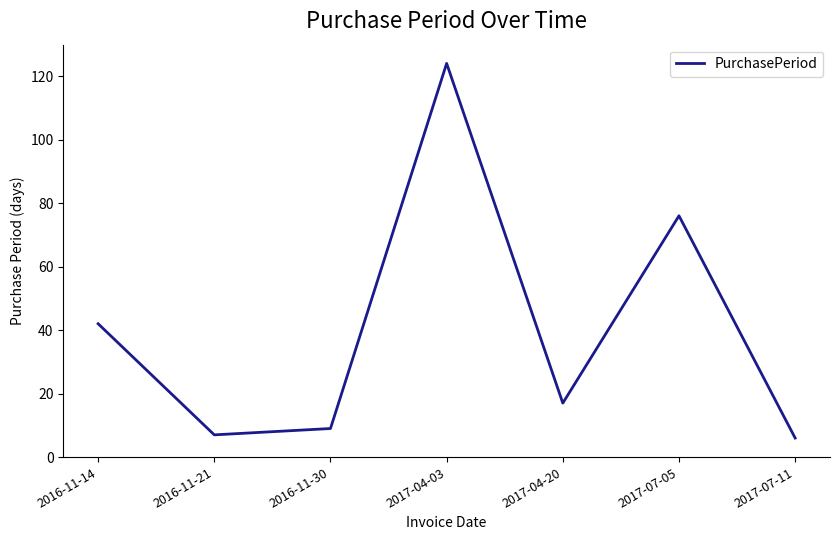

What is the difference between the second highest and minimum values?

70